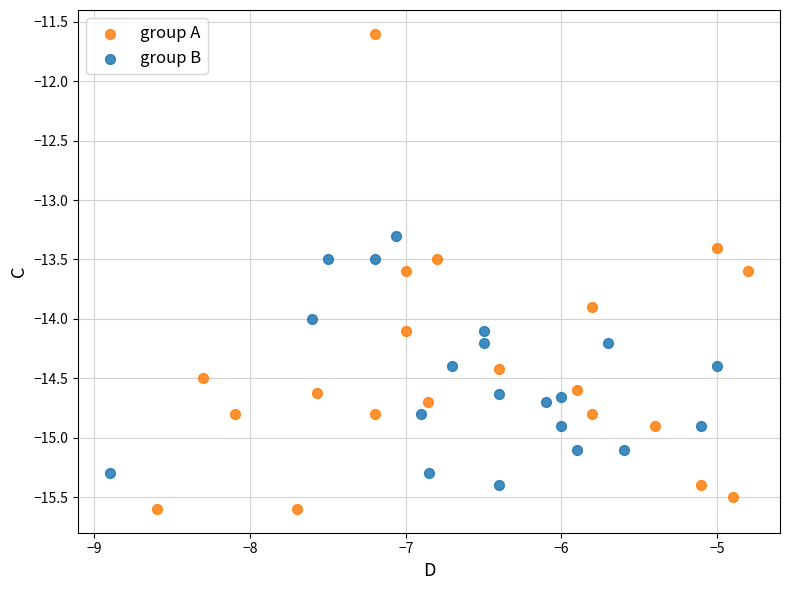

Which series reaches the maximum Y coordinate?

group A